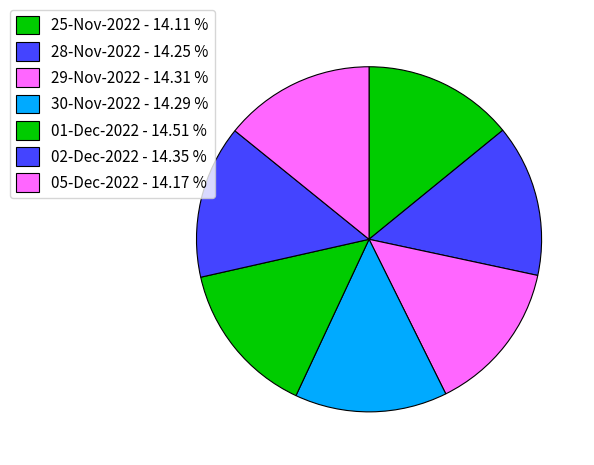

Which slice is the smallest?

25-Nov-2022